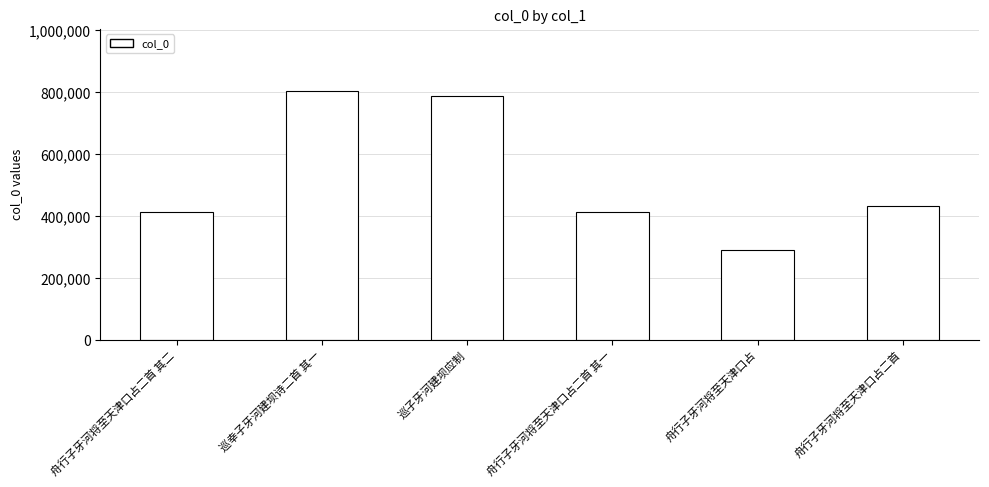

What position from the left is 舟行子牙河将至天津口占二首 其二?

1